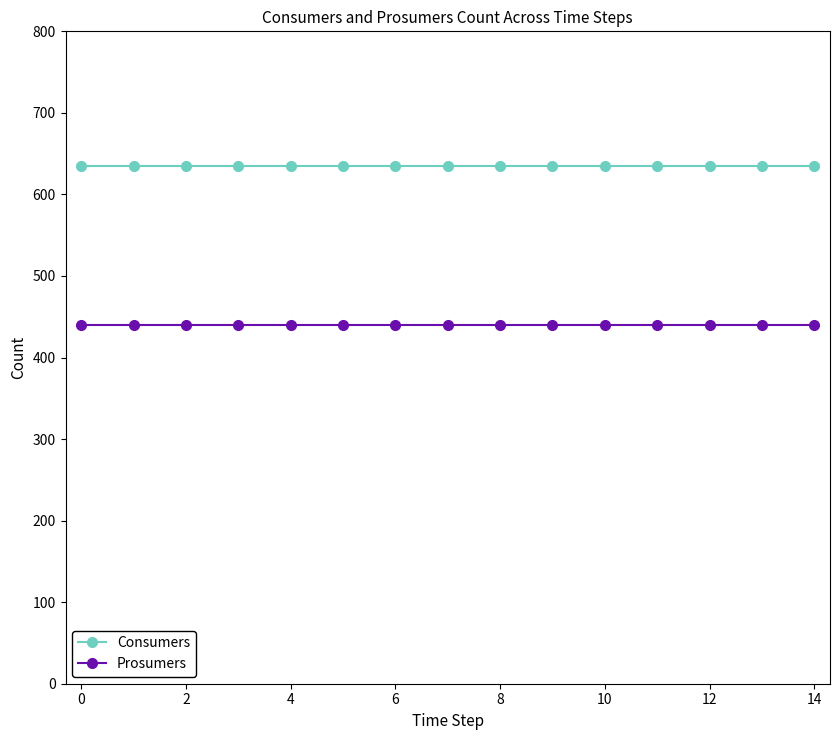

Rank the series by their average value, from lowest to highest.

Prosumers, Consumers